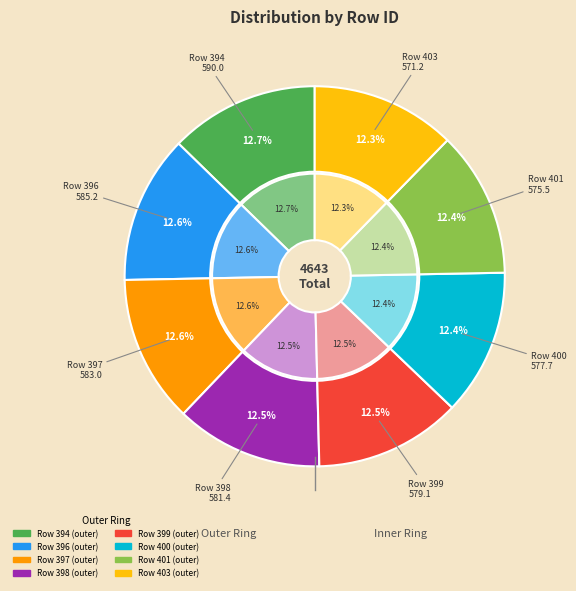

Is there a majority slice in this chart?

No